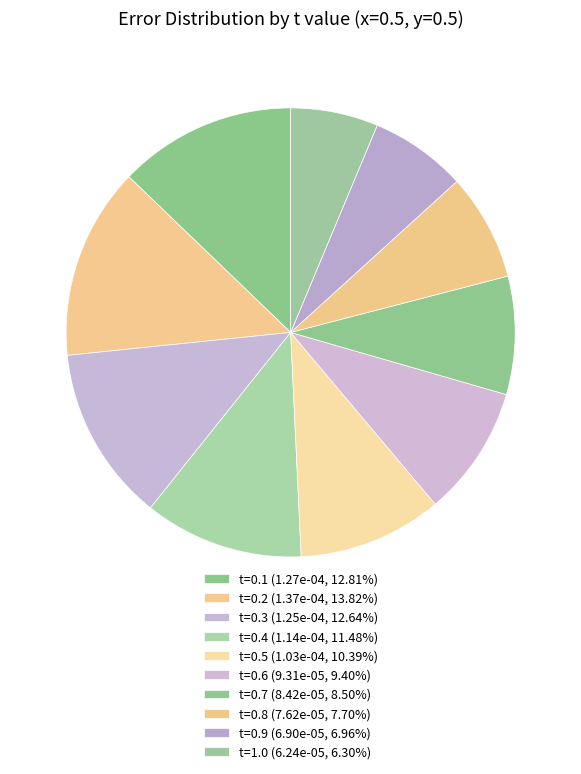

Which category has the smallest portion of the pie?

1.0